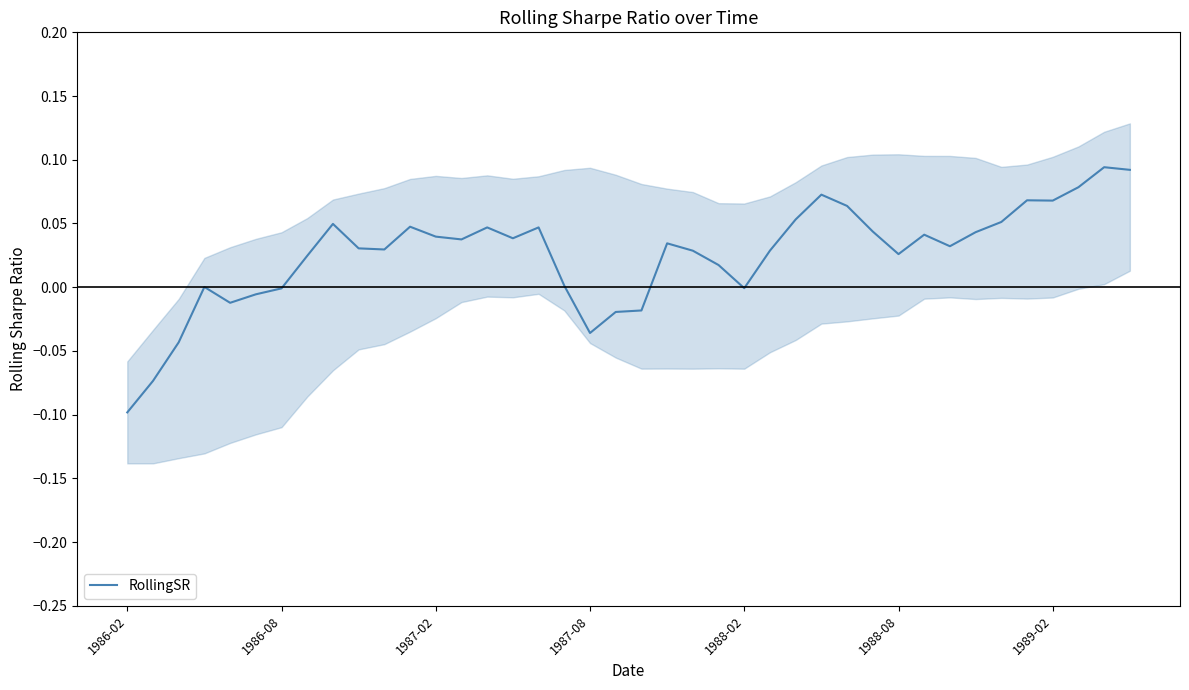

True or false: the data shows -0.0 at 20.

False